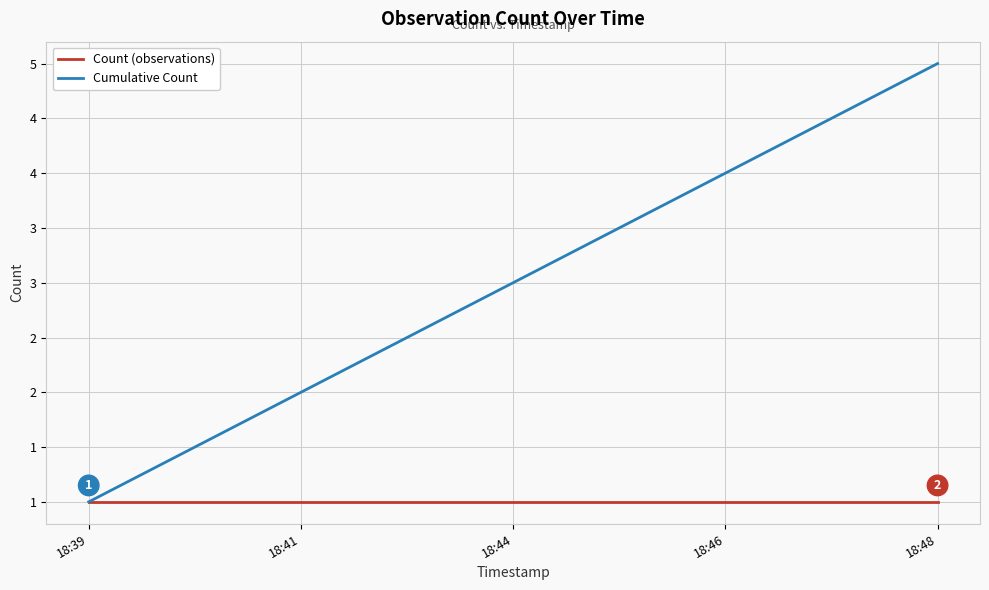

Which series has the largest total across all categories?

Cumulative Count